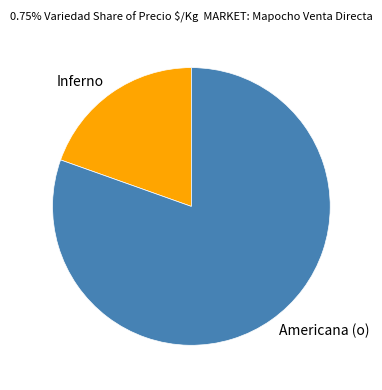

Is it true that Americana (o) is 2% of the pie?

False